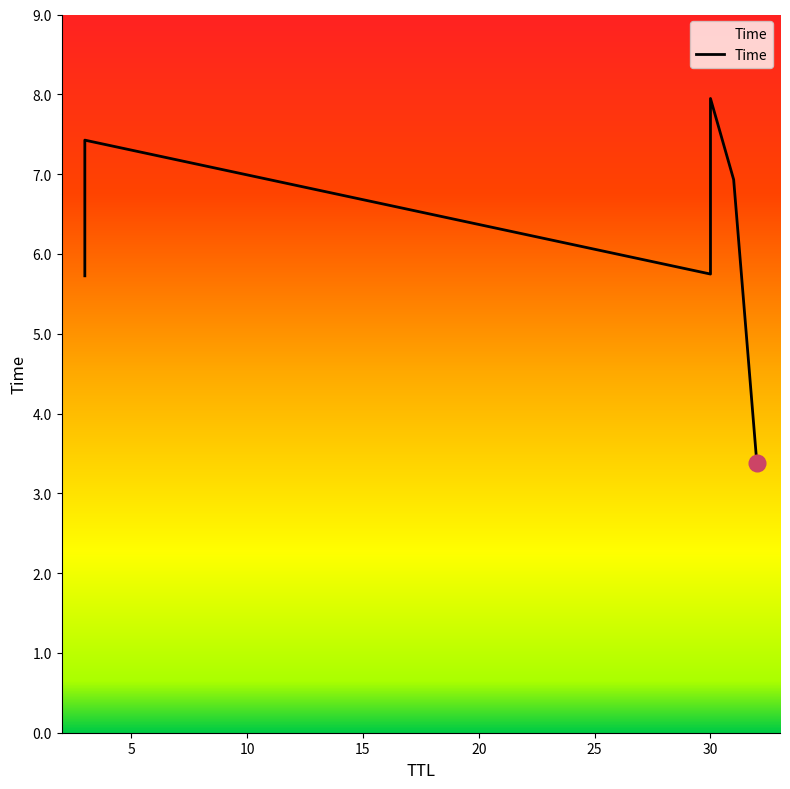

Count the number of values greater than 6.

3